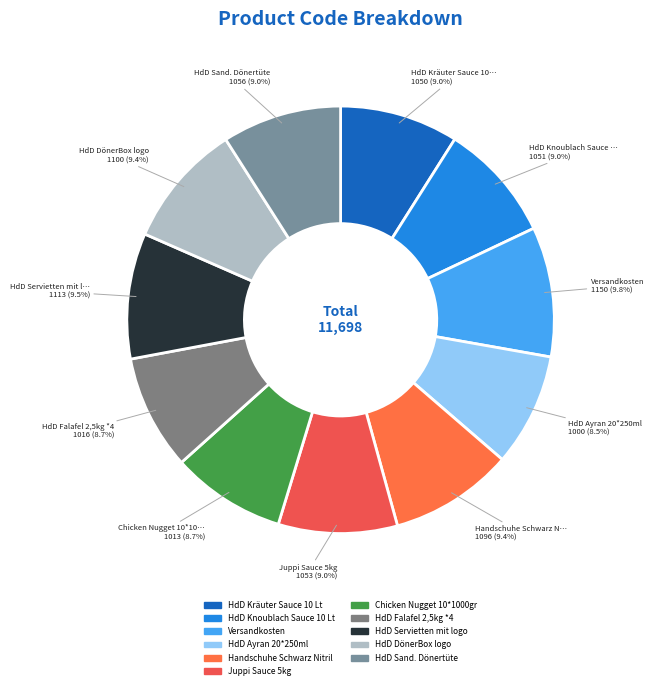

Rank the categories by value from highest to lowest.

Versandkosten, HdD Servietten mit logo, HdD DönerBox logo, Handschuhe Schwarz Nitril, HdD Sand. Dönertüte, Juppi Sauce 5kg, HdD Knoublach Sauce 10 Lt, HdD Kräuter Sauce 10 Lt, HdD Falafel 2,5kg *4, Chicken Nugget 10*1000gr, HdD Ayran 20*250ml